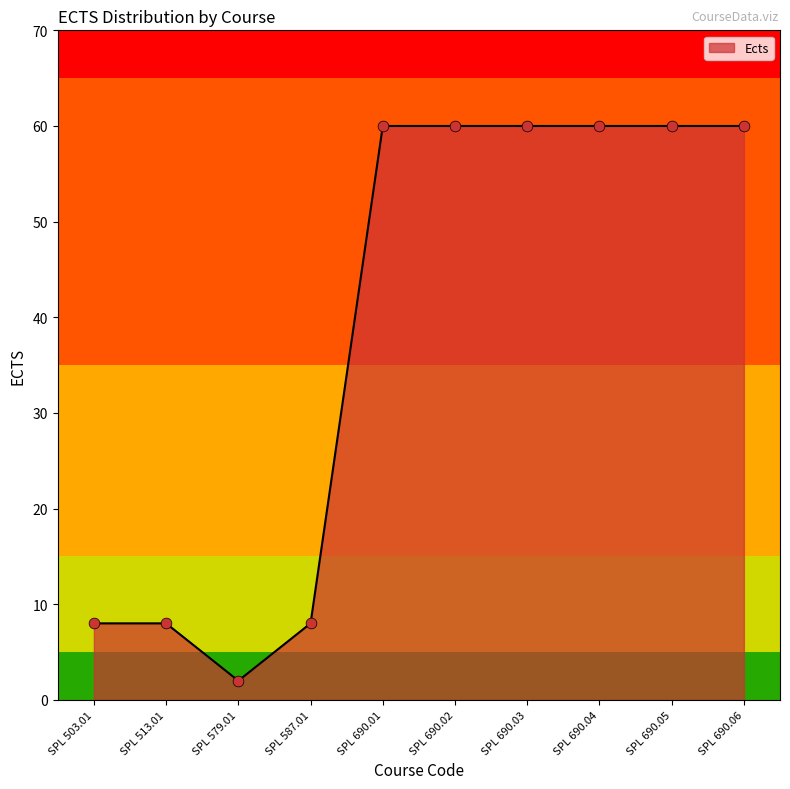

Between SPL 579.01 and SPL 690.06, which is larger?

SPL 690.06